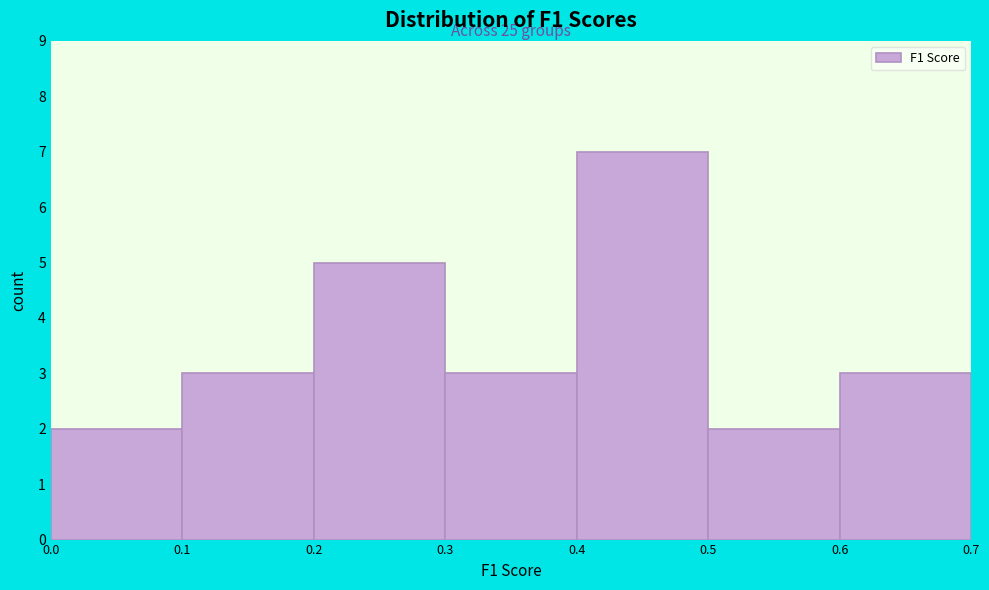

Which range on the x-axis has the tallest bar?

0.4 to 0.5